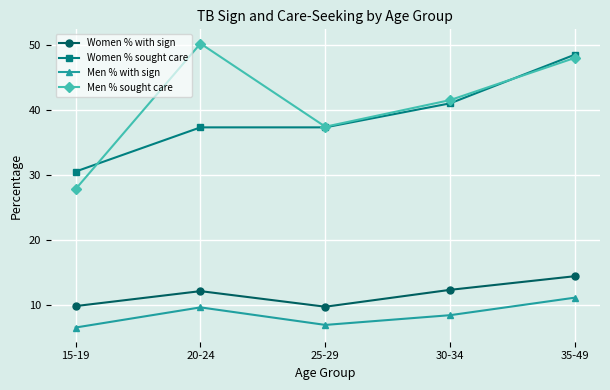

The value of Women % sought care at 25-29 is 18.5. True or false?

False